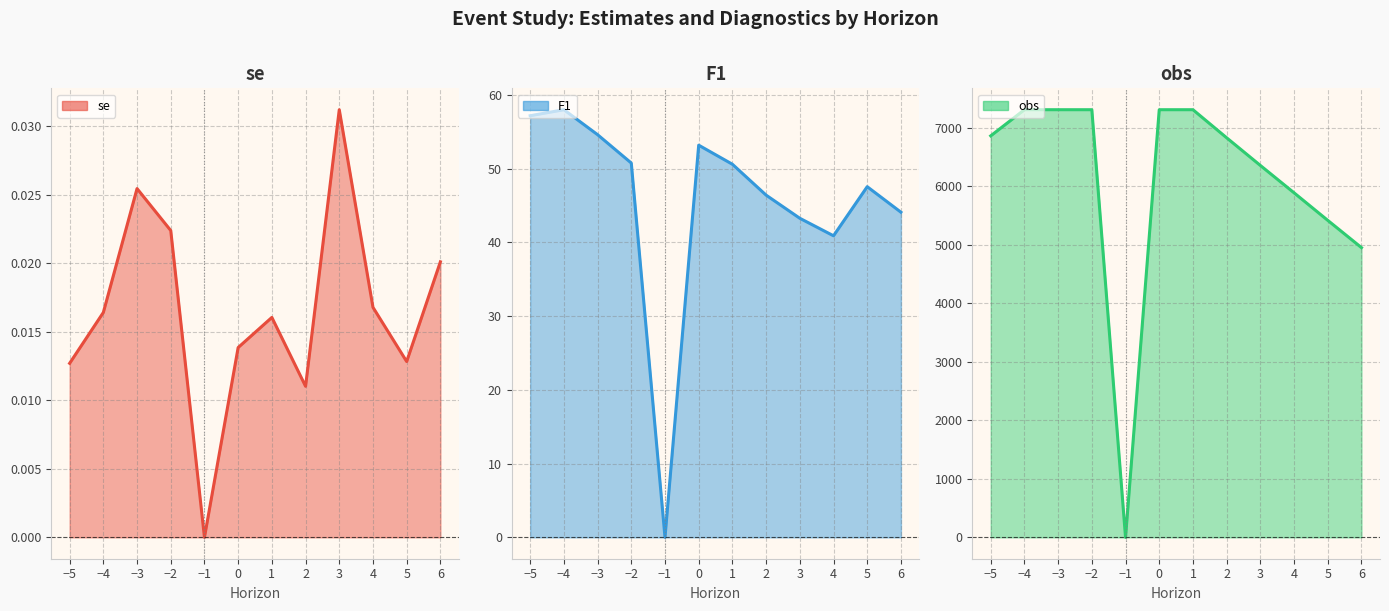

True or false: obs and F1 cross at least once.

False